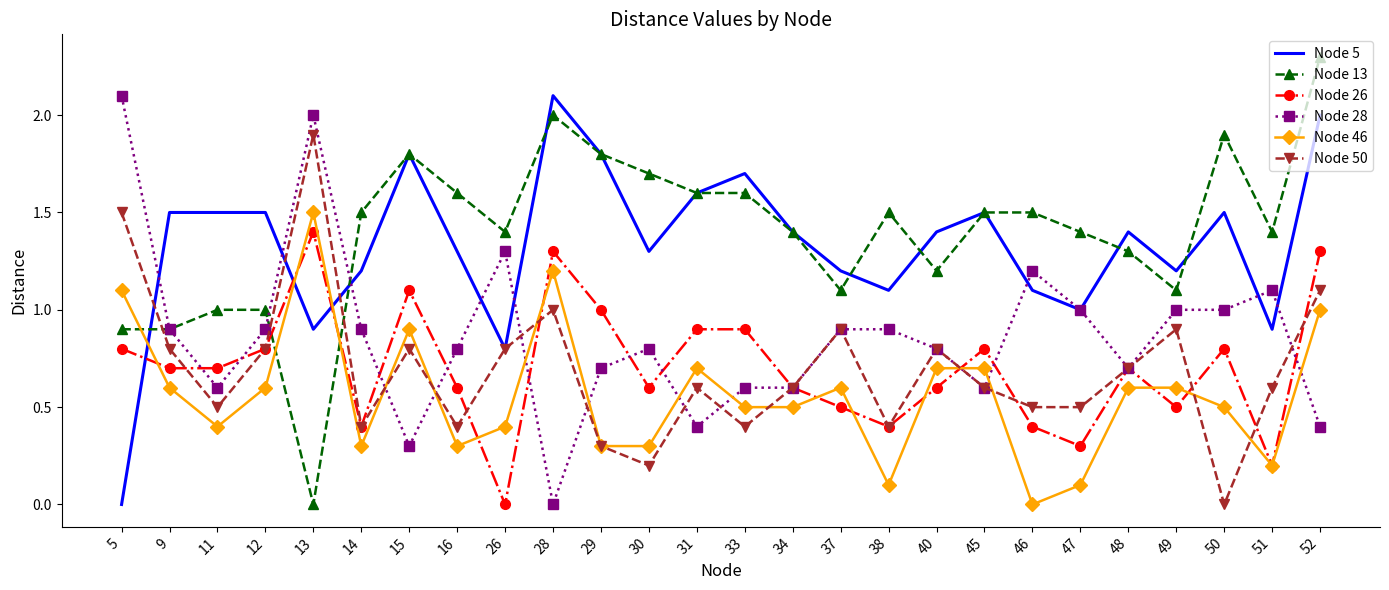

Reading left to right, list all the values displayed in this chart.

Node 5: 5=0.0	9=1.5	11=1.5	12=1.5	13=0.9	14=1.2	15=1.8	16=1.3	26=0.8	28=2.1	29=1.8	30=1.3	31=1.6	33=1.7	34=1.4	37=1.2	38=1.1	40=1.4	45=1.5	46=1.1	47=1.0	48=1.4	49=1.2	50=1.5	51=0.9	52=2.0
Node 13: 5=0.9	9=0.9	11=1.0	12=1.0	13=0.0	14=1.5	15=1.8	16=1.6	26=1.4	28=2.0	29=1.8	30=1.7	31=1.6	33=1.6	34=1.4	37=1.1	38=1.5	40=1.2	45=1.5	46=1.5	47=1.4	48=1.3	49=1.1	50=1.9	51=1.4	52=2.3
Node 26: 5=0.8	9=0.7	11=0.7	12=0.8	13=1.4	14=0.4	15=1.1	16=0.6	26=0.0	28=1.3	29=1.0	30=0.6	31=0.9	33=0.9	34=0.6	37=0.5	38=0.4	40=0.6	45=0.8	46=0.4	47=0.3	48=0.7	49=0.5	50=0.8	51=0.2	52=1.3
Node 28: 5=2.1	9=0.9	11=0.6	12=0.9	13=2.0	14=0.9	15=0.3	16=0.8	26=1.3	28=0.0	29=0.7	30=0.8	31=0.4	33=0.6	34=0.6	37=0.9	38=0.9	40=0.8	45=0.6	46=1.2	47=1.0	48=0.7	49=1.0	50=1.0	51=1.1	52=0.4
Node 46: 5=1.1	9=0.6	11=0.4	12=0.6	13=1.5	14=0.3	15=0.9	16=0.3	26=0.4	28=1.2	29=0.3	30=0.3	31=0.7	33=0.5	34=0.5	37=0.6	38=0.1	40=0.7	45=0.7	46=0.0	47=0.1	48=0.6	49=0.6	50=0.5	51=0.2	52=1.0
Node 50: 5=1.5	9=0.8	11=0.5	12=0.8	13=1.9	14=0.4	15=0.8	16=0.4	26=0.8	28=1.0	29=0.3	30=0.2	31=0.6	33=0.4	34=0.6	37=0.9	38=0.4	40=0.8	45=0.6	46=0.5	47=0.5	48=0.7	49=0.9	50=0.0	51=0.6	52=1.1